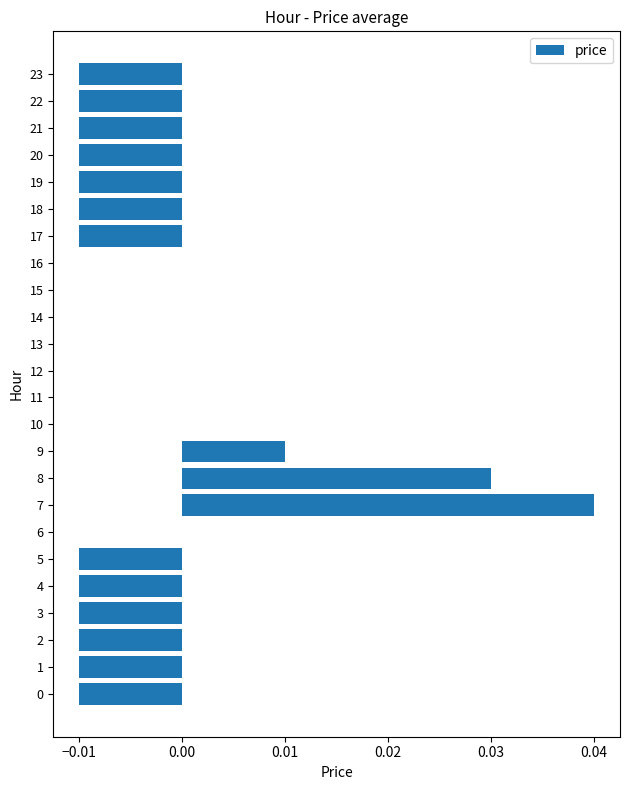

True or false: the data shows 0.0 at 7.

True